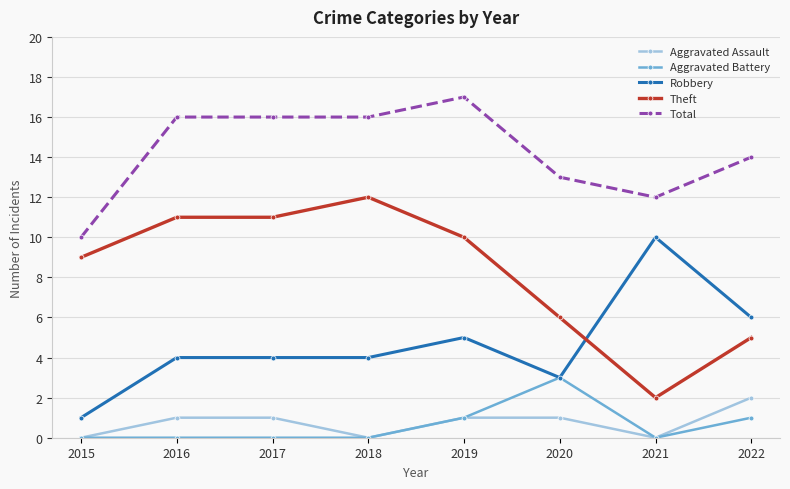

Which series has the largest total across all categories?

Total